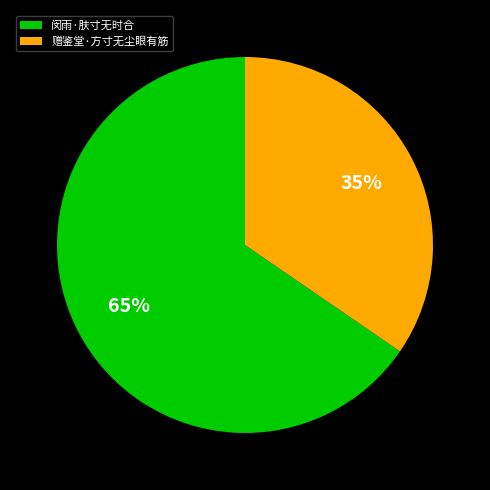

Is the sum of 闵雨·肤寸无时合 and 赠鉴堂·方寸无尘眼有筋 greater than half?

Yes